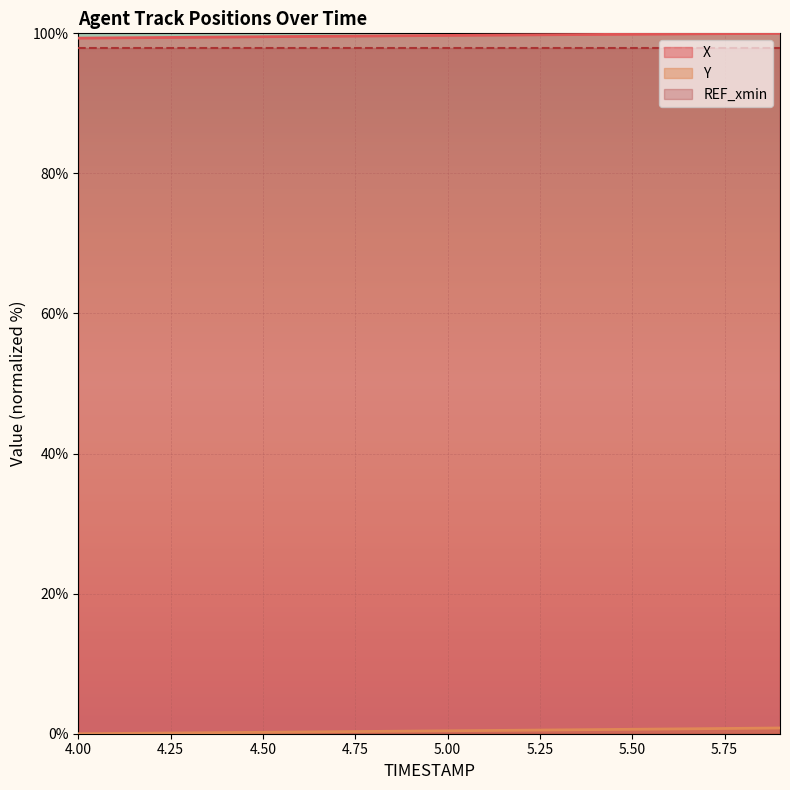

True or false: X has more than 2 points higher than both neighbors.

False